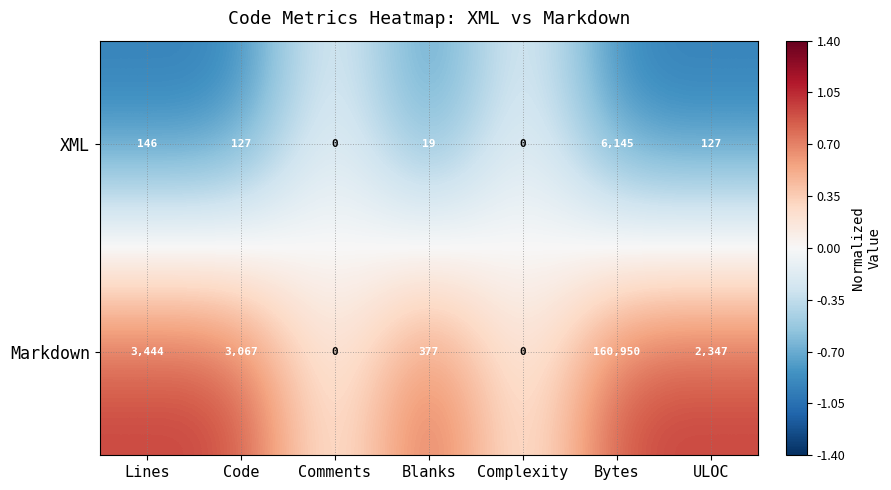

At which label is Markdown closest to 80475?

Lines